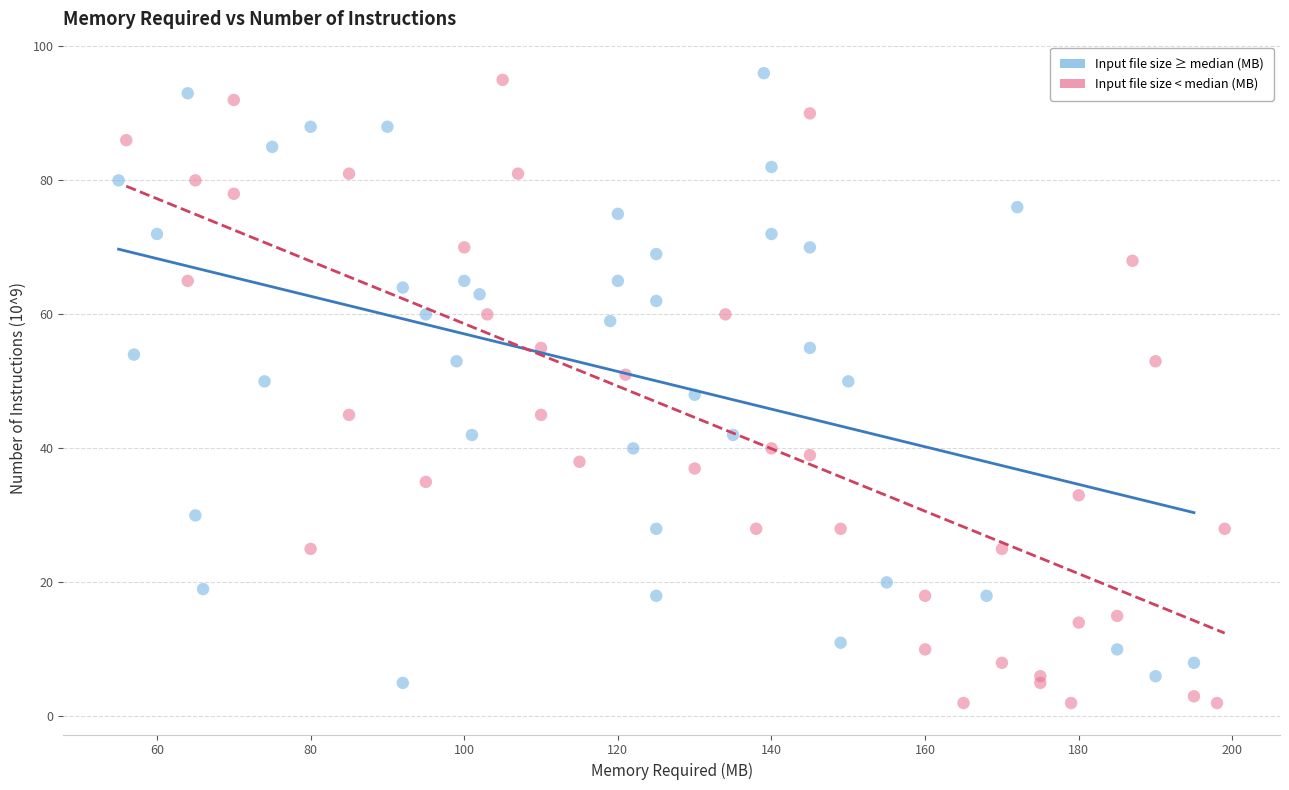

Which series contains the lowest Y value?

Input file size < median (MB)